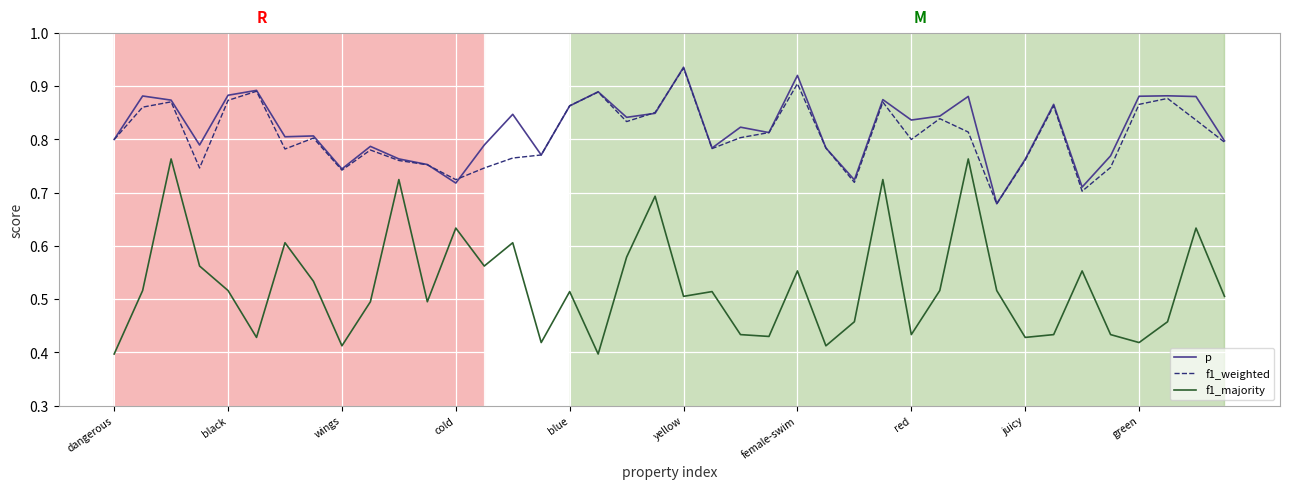

True or false: f1_majority and p cross at least once.

False